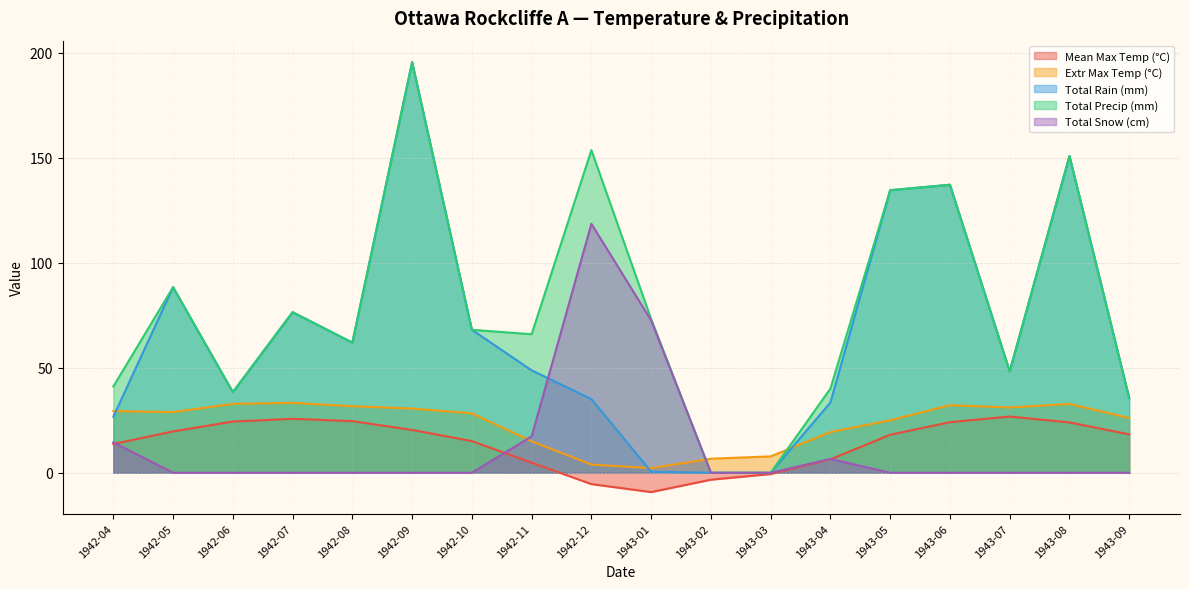

Does the chart display data point markers on the line(s)?

No